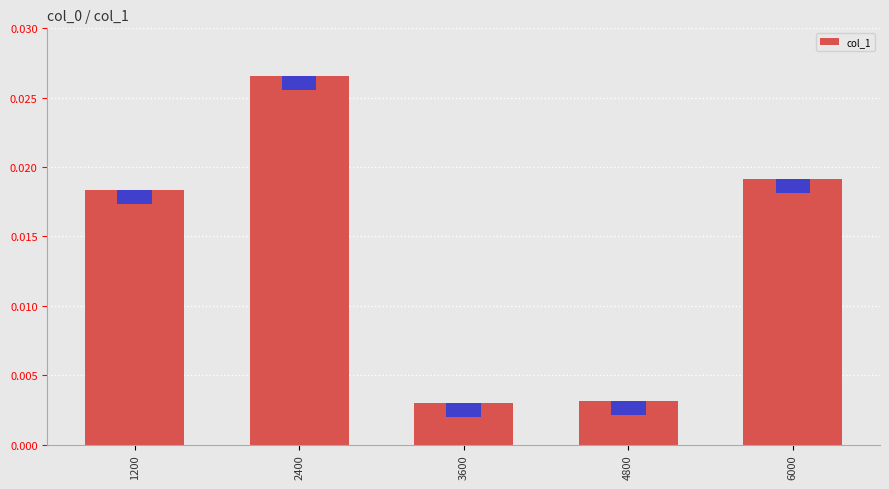

What is the sum of all values?

0.1